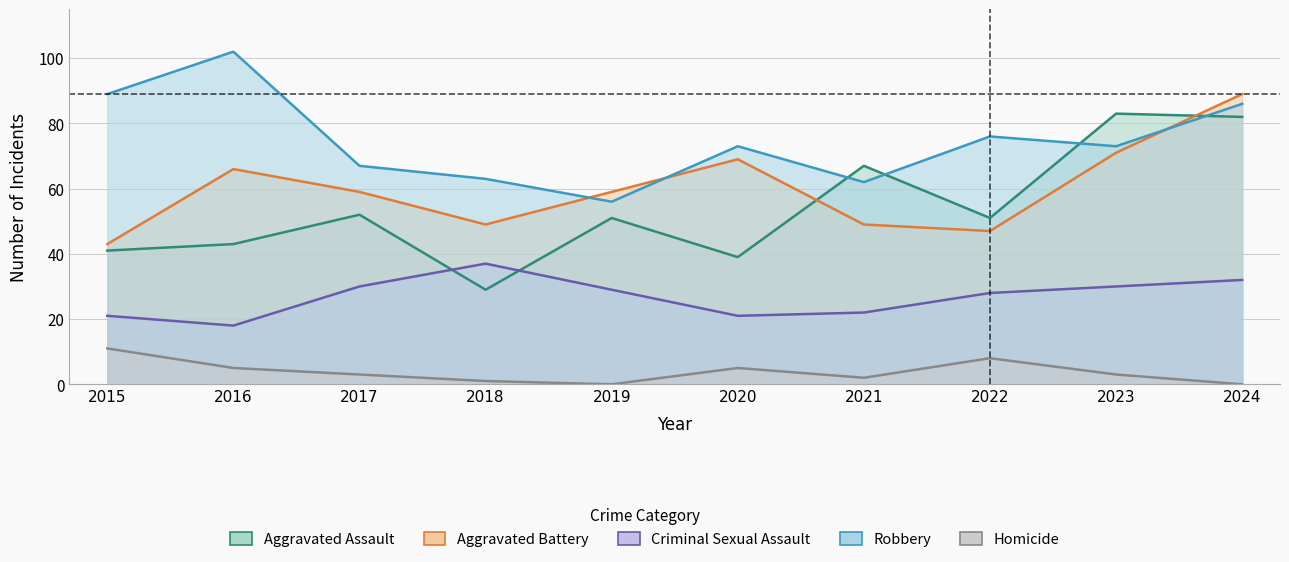

What are all the series names shown in the legend?

Aggravated Assault, Aggravated Battery, Criminal Sexual Assault, Robbery, Homicide